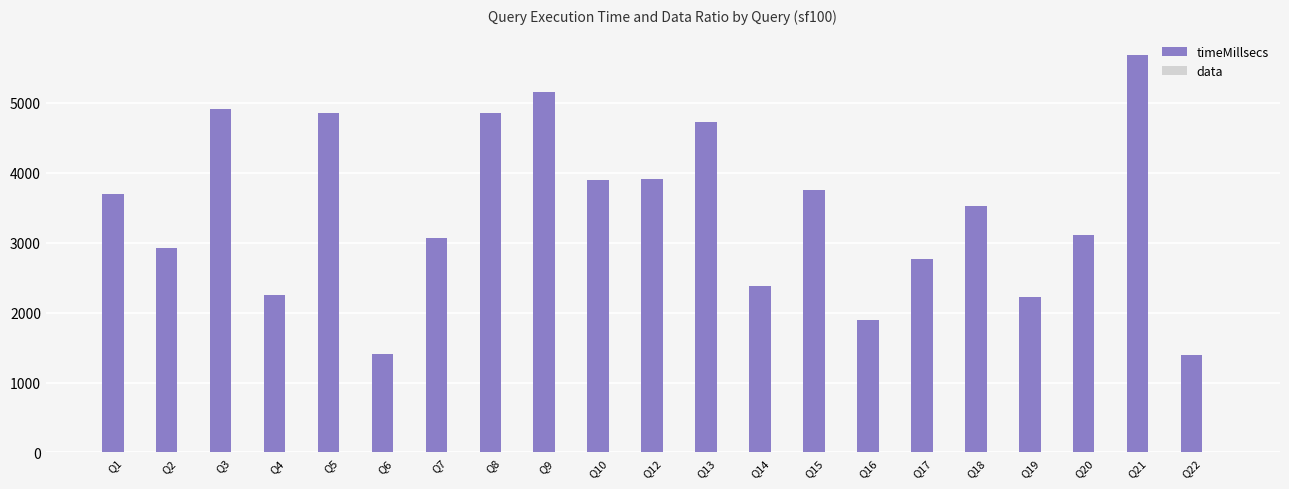

What is the maximum value for timeMillsecs?

5690.0